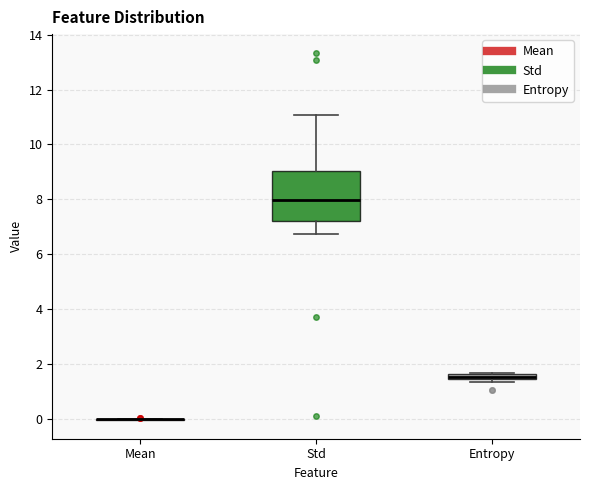

Which box is the tallest, from its lower edge to its upper edge?

Std